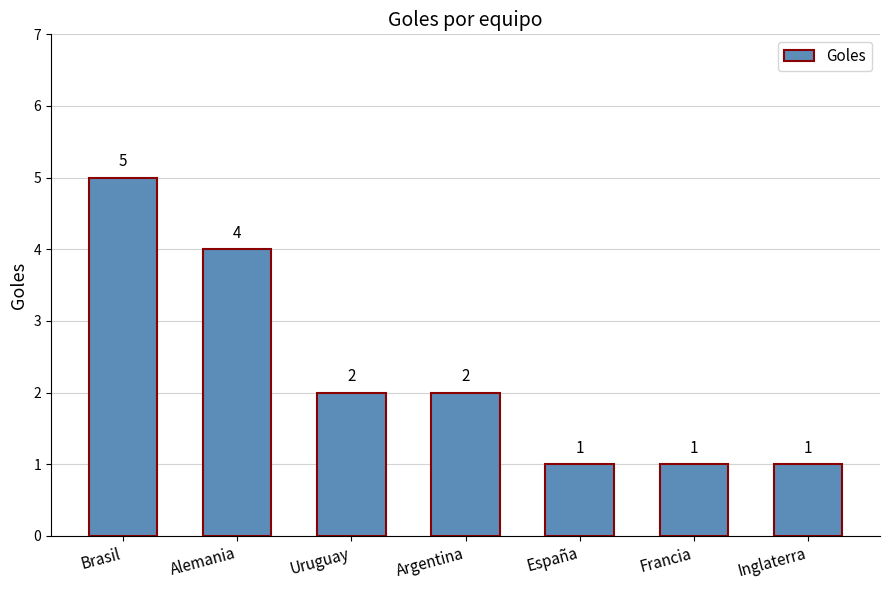

Count the values in the range 1 to 4.

6